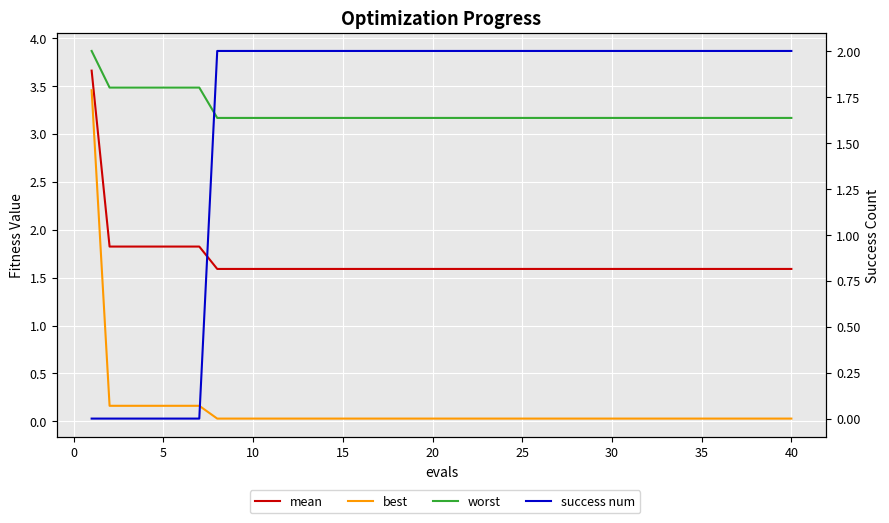

True or false: mean and best cross at least once.

False